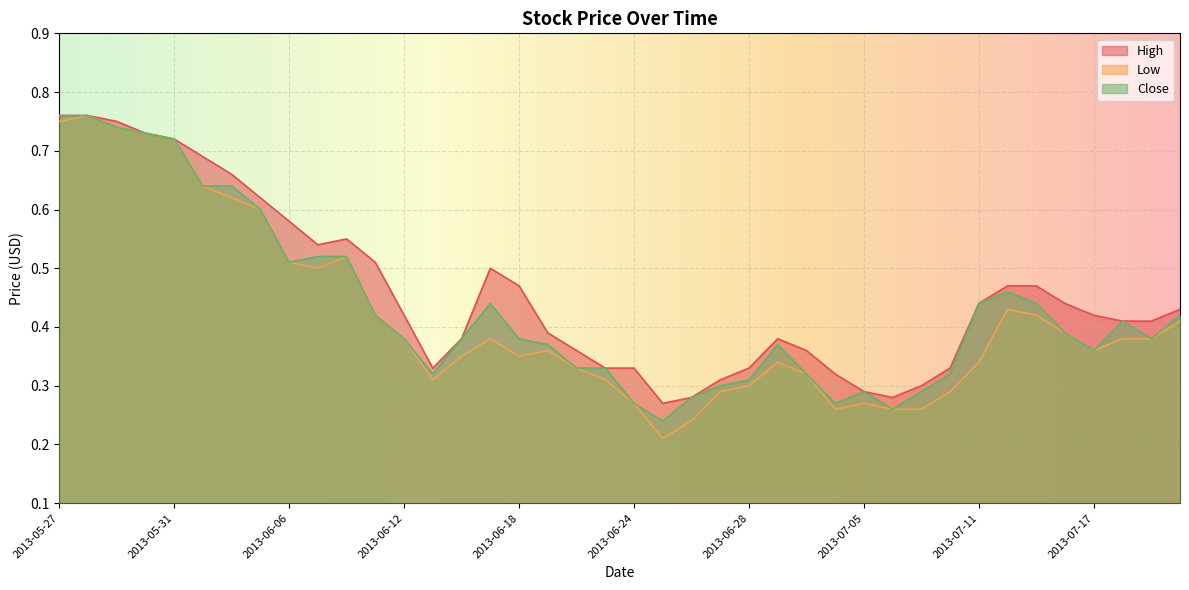

How many series are shown in this chart?

3